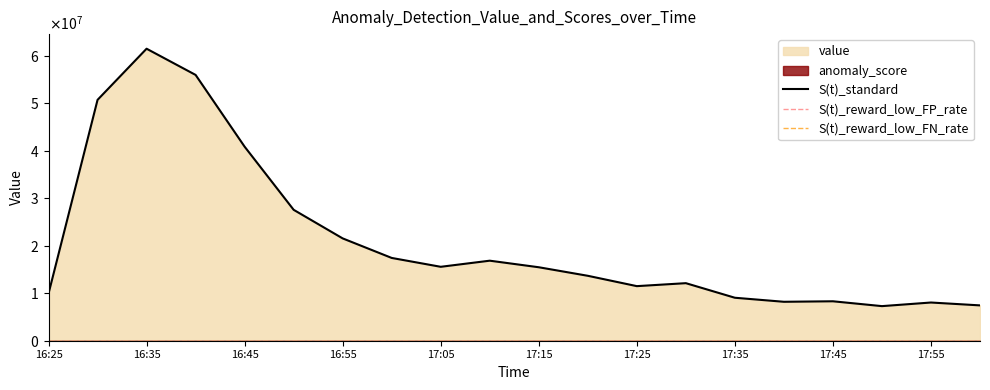

Which series has the largest range (max minus min)?

S(t)_standard